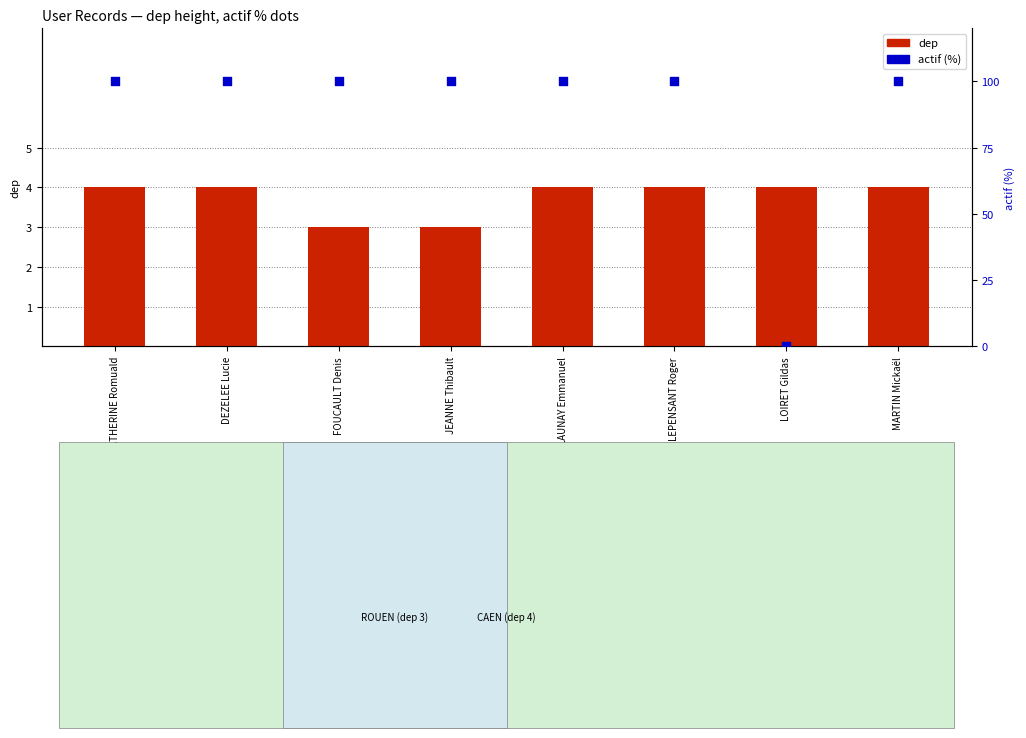

What are all the series names shown in the legend?

dep, actif (%)